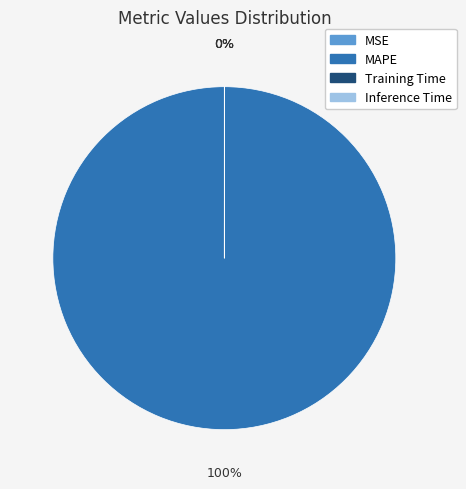

How many slices are in this pie chart?

4